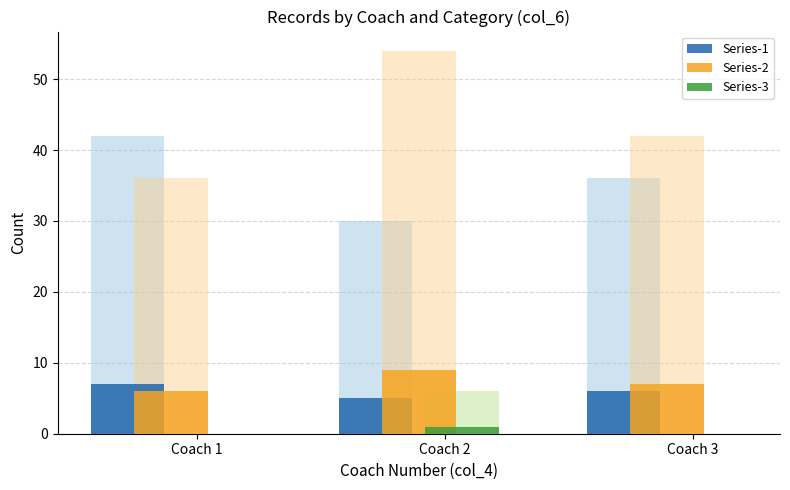

Are the bars grouped side by side (vs. stacked)?

Yes